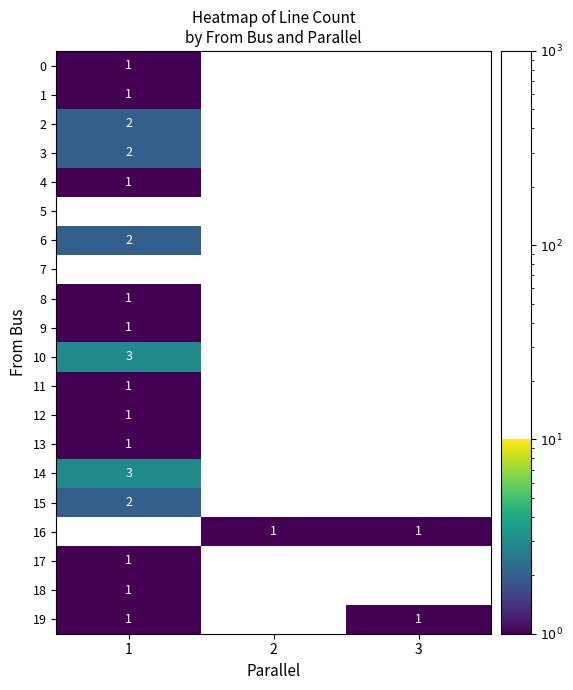

The value of 13 at 1 is 2. True or false?

False